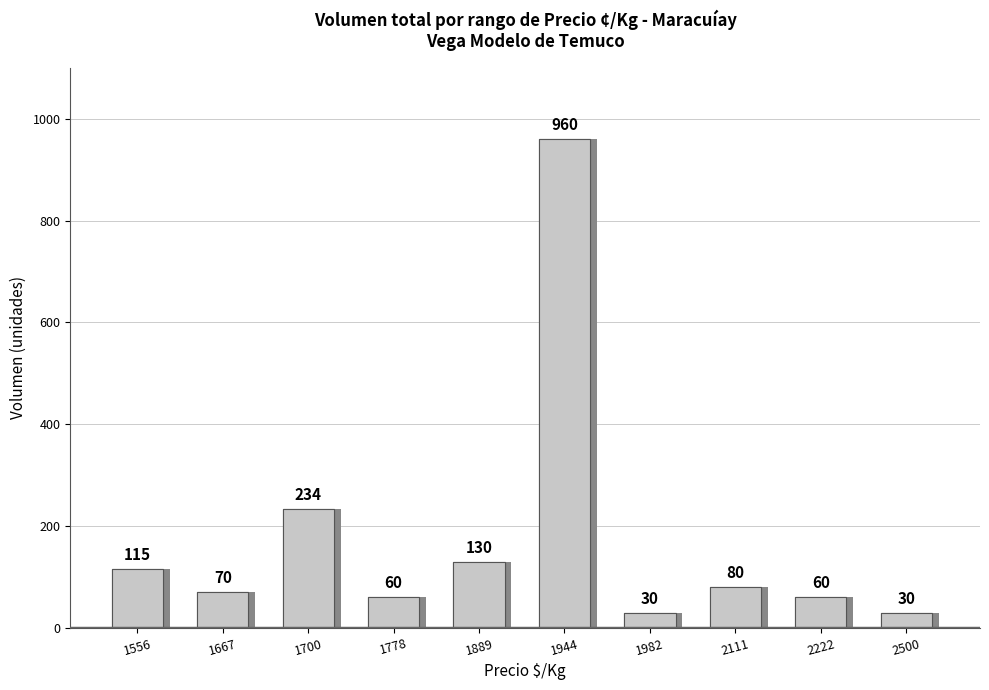

List the labels in order of value, largest first.

1944, 1700, 1889, 1556, 2111, 1667, 1778, 2222, 1982, 2500